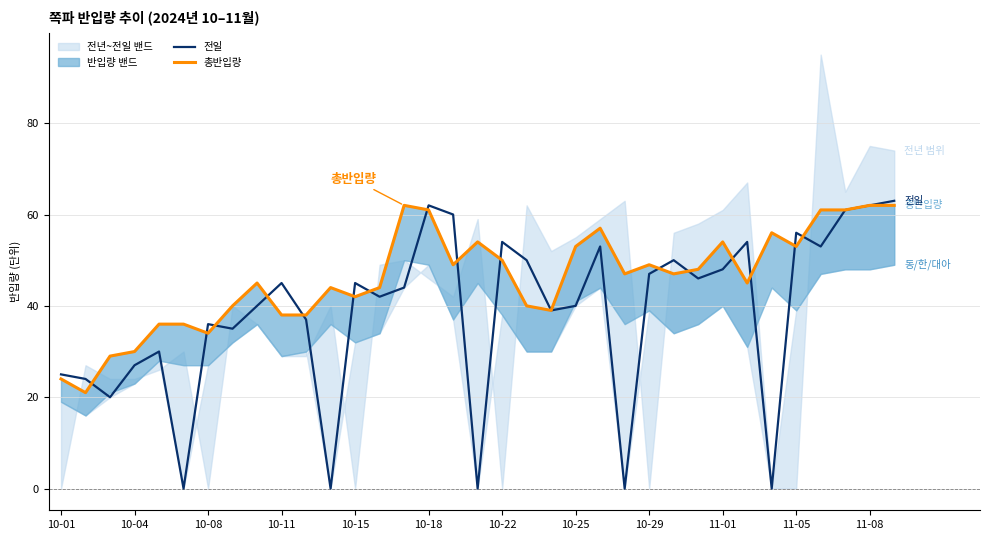

What is the value of the 총반입량 point at the 21st from the left?

39